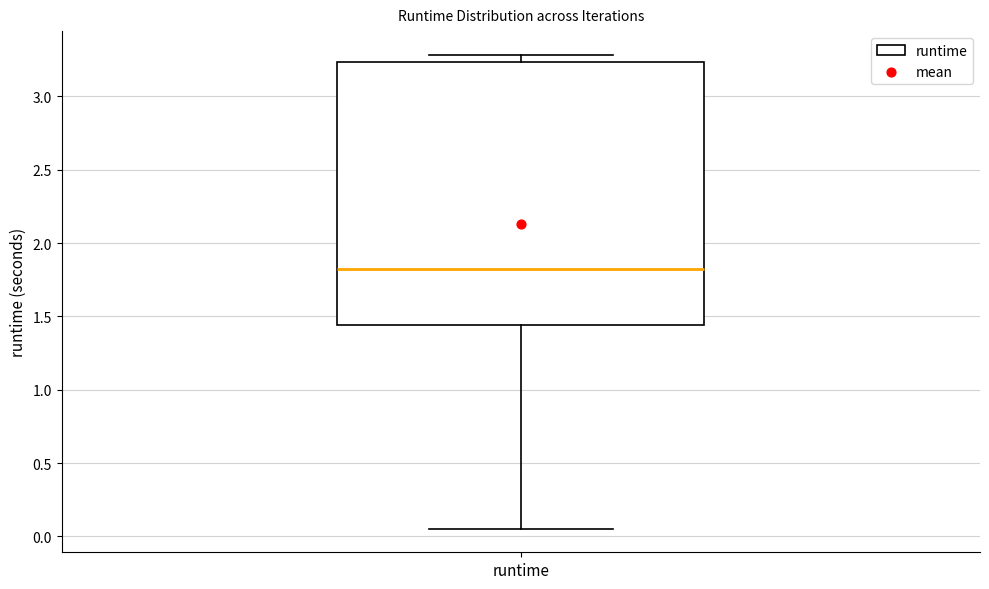

Read this box plot against the y-axis: the position of the median line, the range covered by the box, and the ends of both whiskers. The values are not printed on the chart, so give them approximately, as read against the axis.

median 1.80, box 1.45 to 3.25, whiskers 0.05 to 3.30